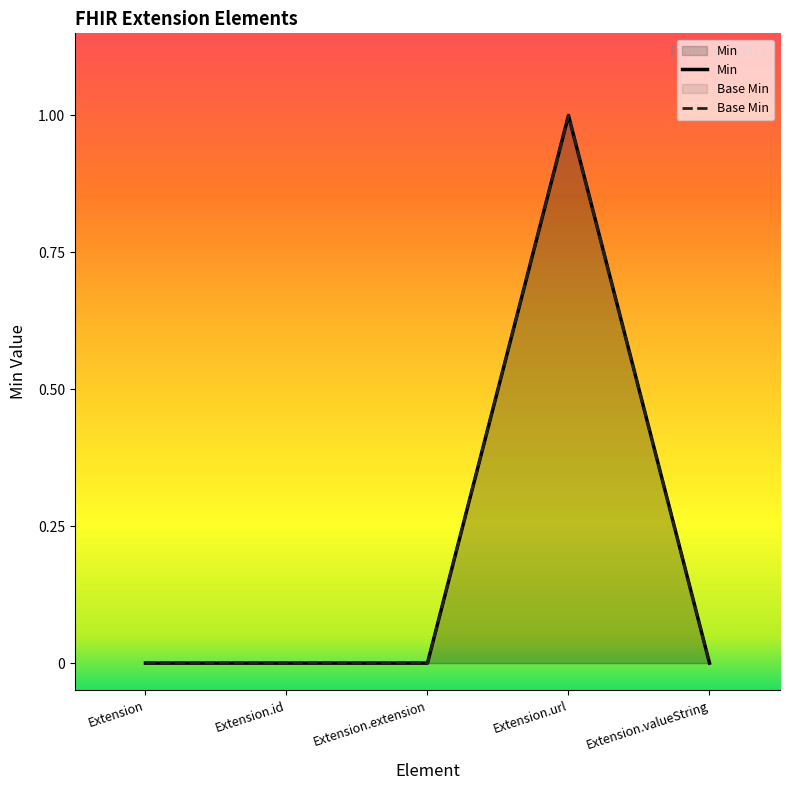

At which category does the chart reach its minimum across all series?

Extension